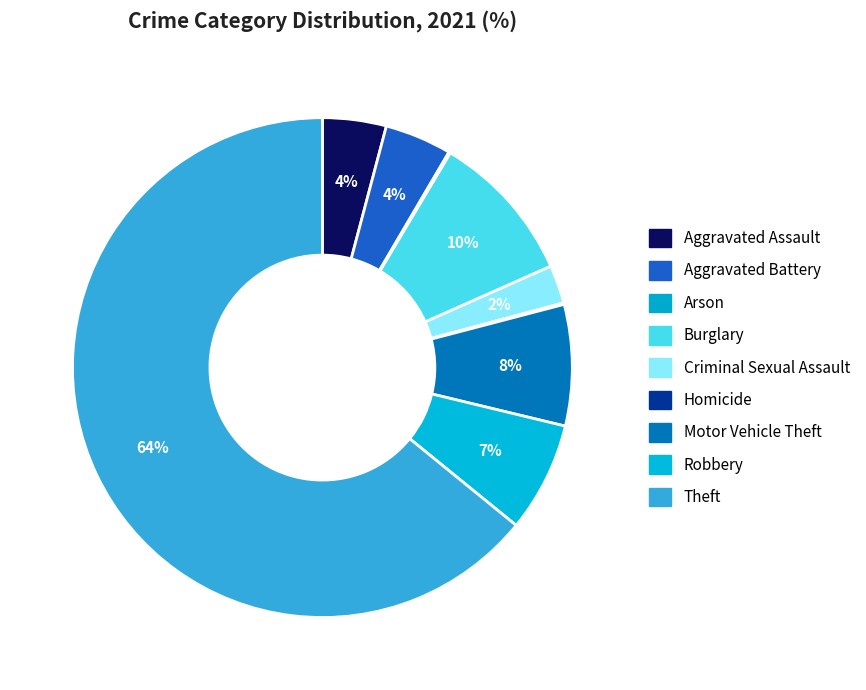

To the nearest percent, what portion does Burglary represent?

10%